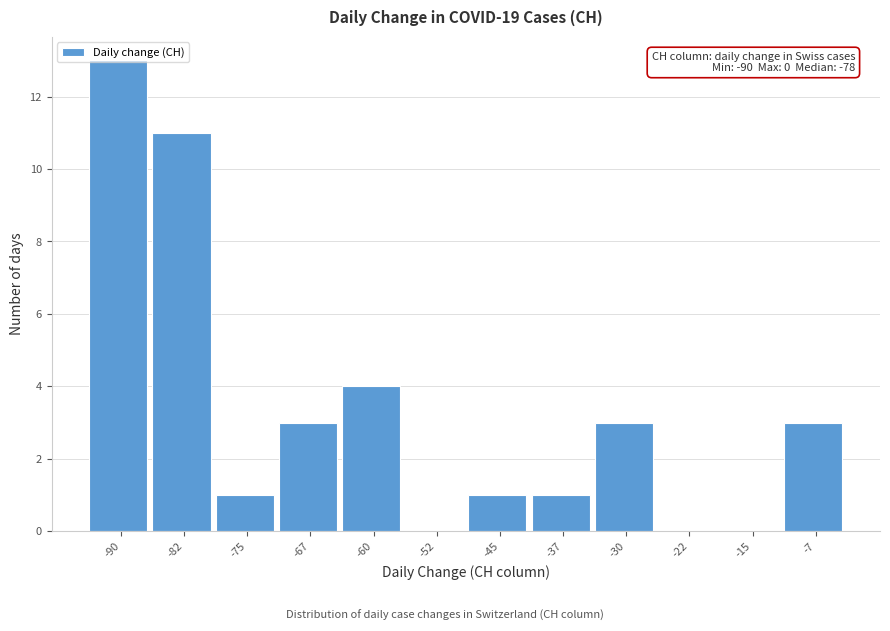

What is the change in value from -75 to -30?

+2